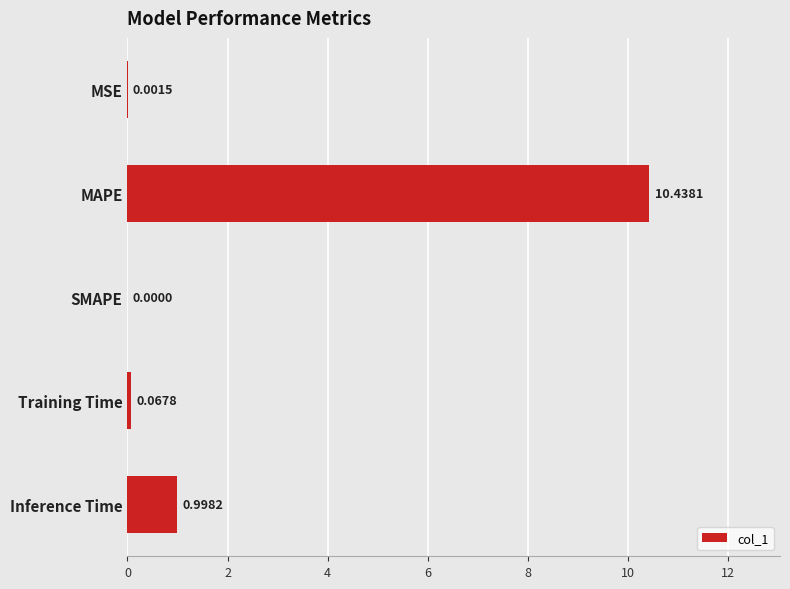

Which label corresponds to the largest value in the chart?

MAPE